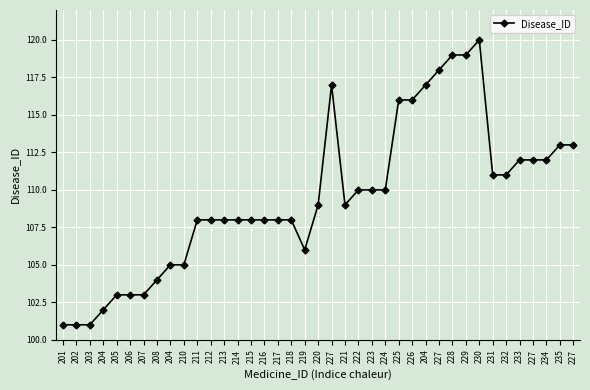

Reading left to right, what are all the values shown in this chart?

201=101	202=101	203=101	204=102	205=103	206=103	207=103	208=104	204=105	210=105	211=108	212=108	213=108	214=108	215=108	216=108	217=108	218=108	219=106	220=109	227=117	221=109	222=110	223=110	224=110	225=116	226=116	204=117	227=118	228=119	229=119	230=120	231=111	232=111	233=112	227=112	234=112	235=113	227=113